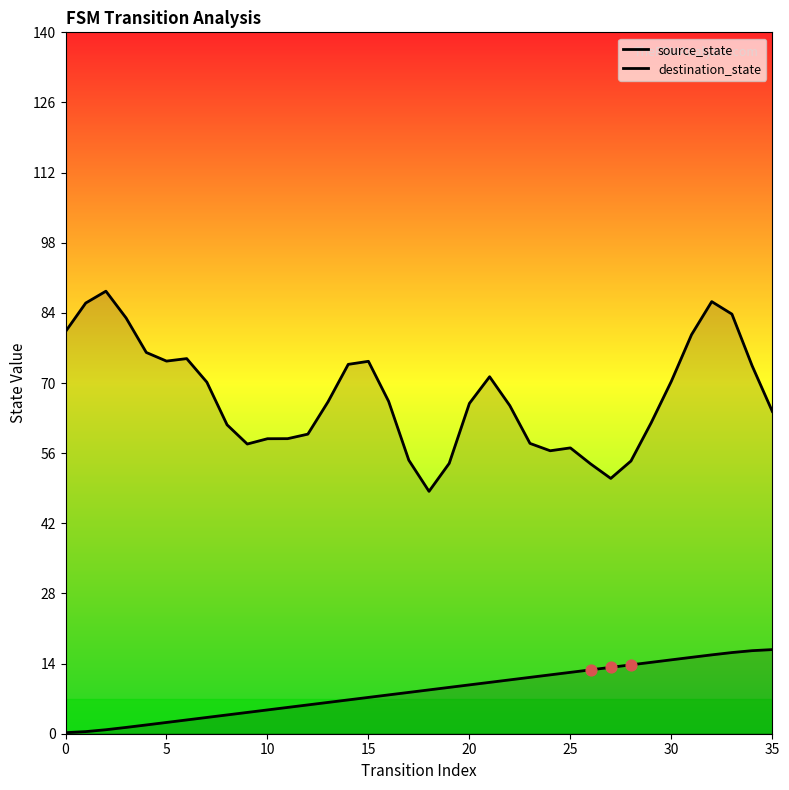

At how many categories does at least one series exceed 74?

11